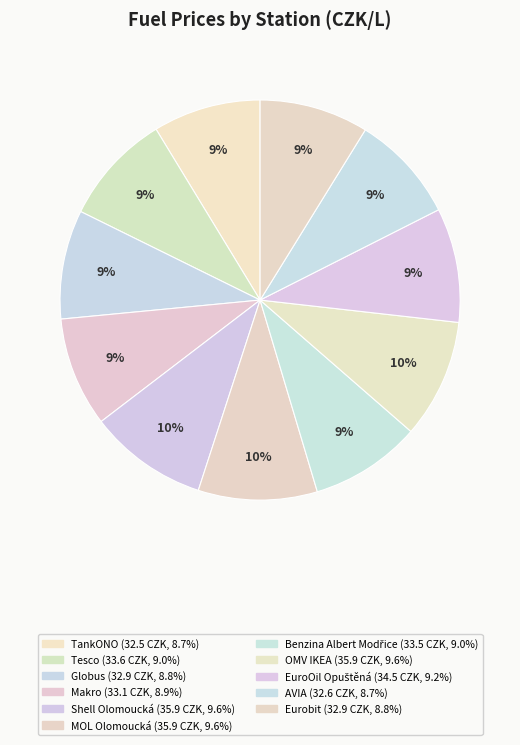

Does MOL Olomoucká account for over 50% of the chart?

No